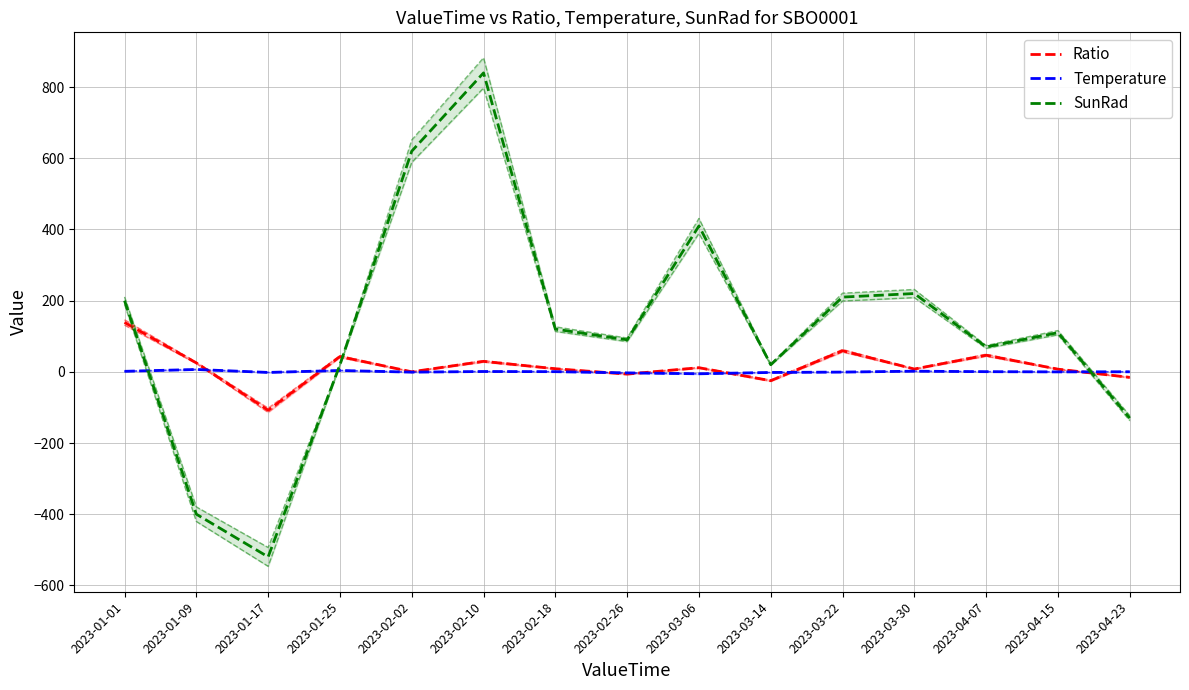

How many values in the Temperature series are below 0?

7